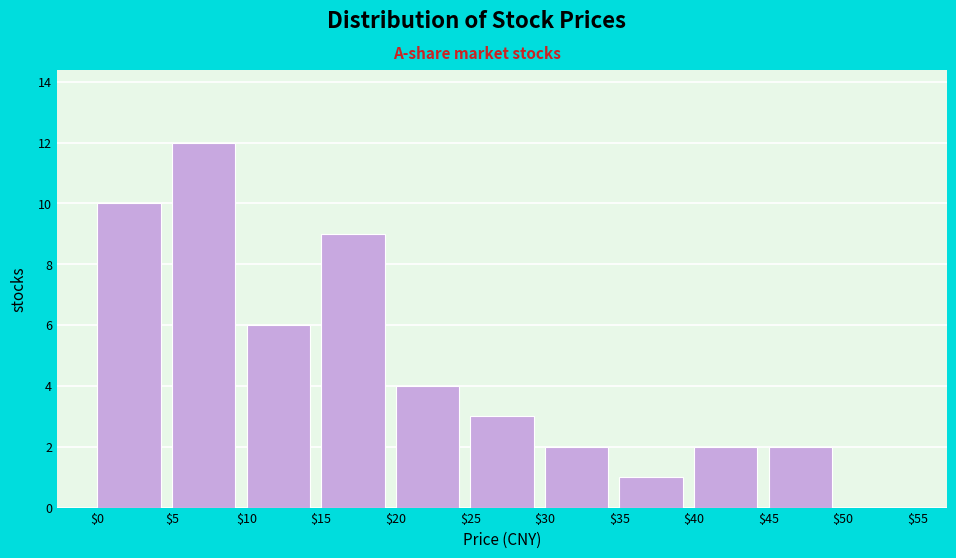

Over which range of the x-axis is the bar tallest?

$5 to $10